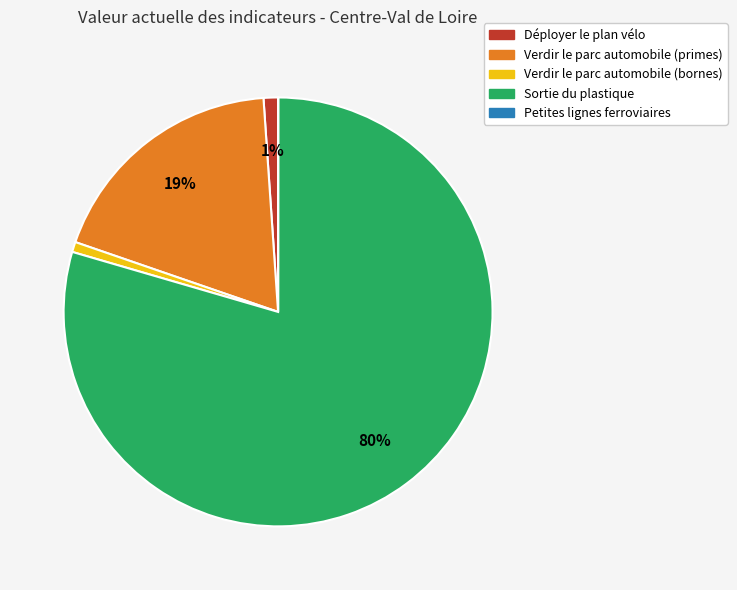

To the nearest percent, what is the average slice percentage?

20%